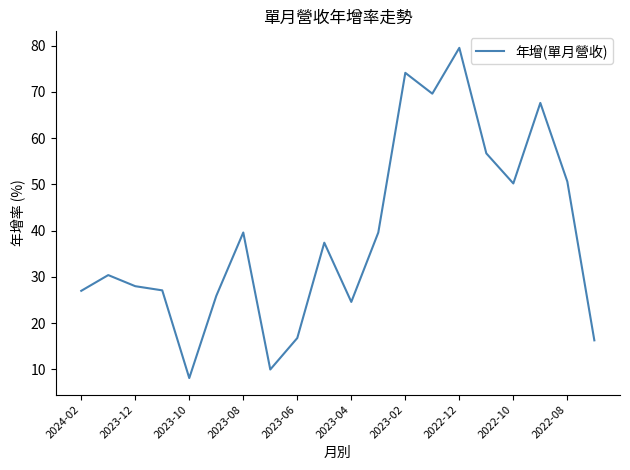

What is the greatest value displayed?

79.5